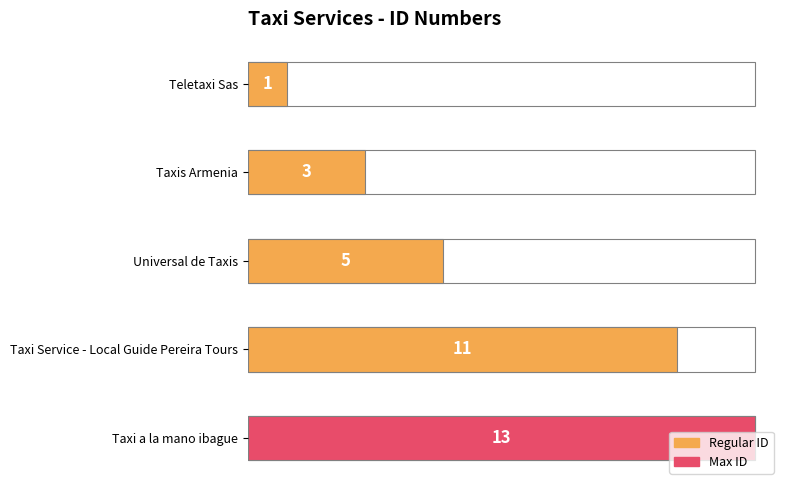

Is it true that the value at Taxi a la mano ibague is 7?

False